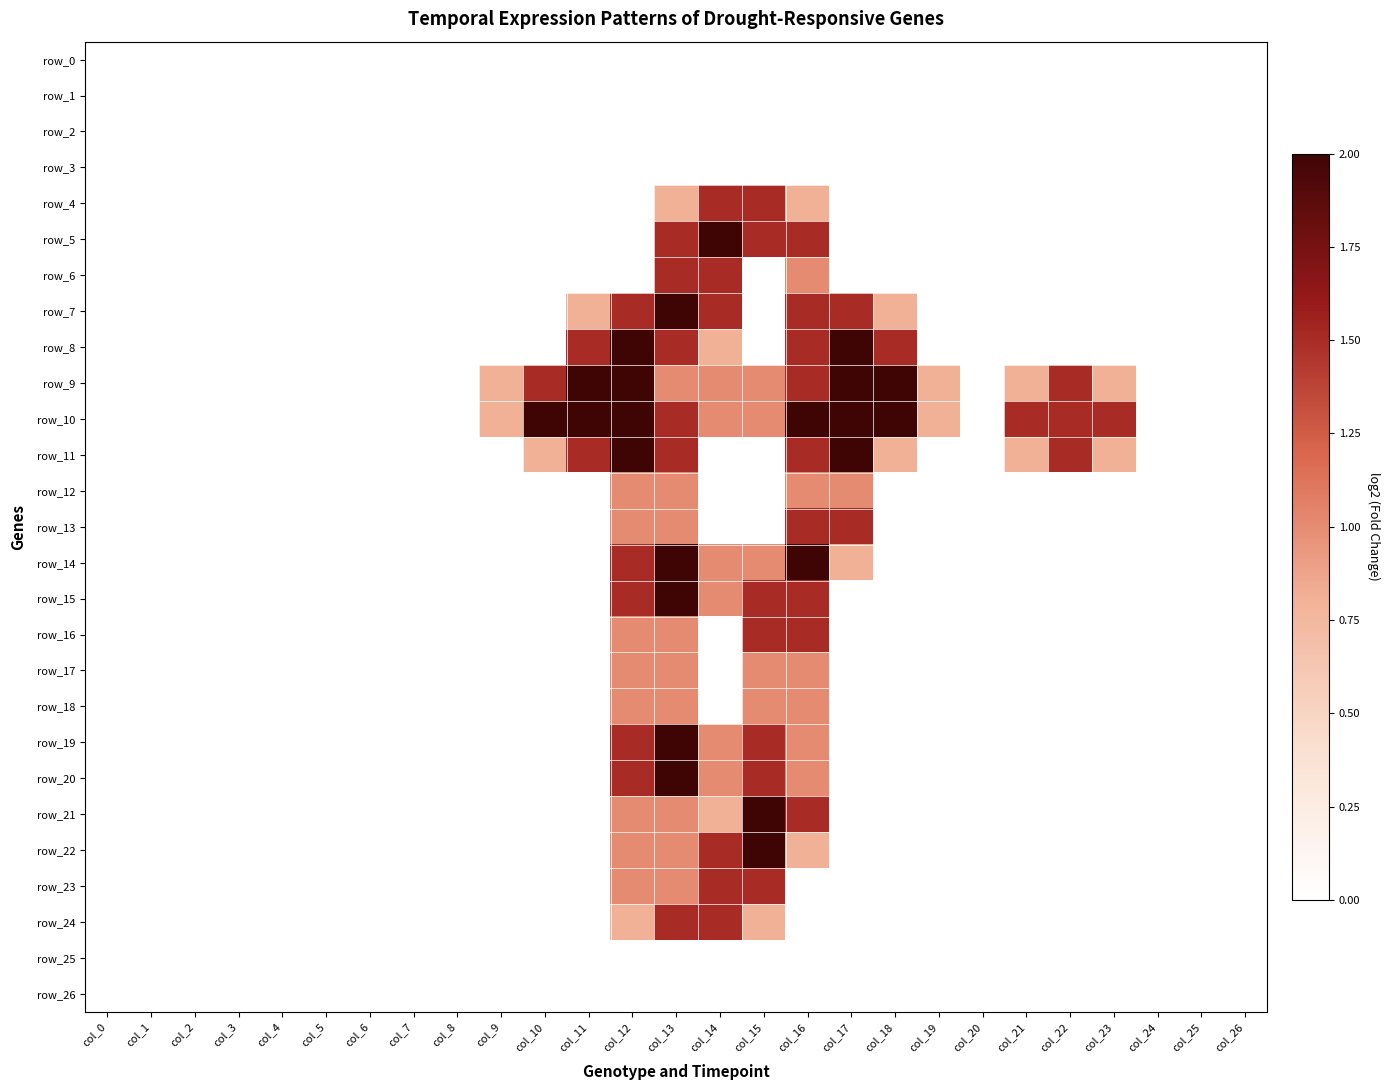

How many categories are shown in the chart?

27